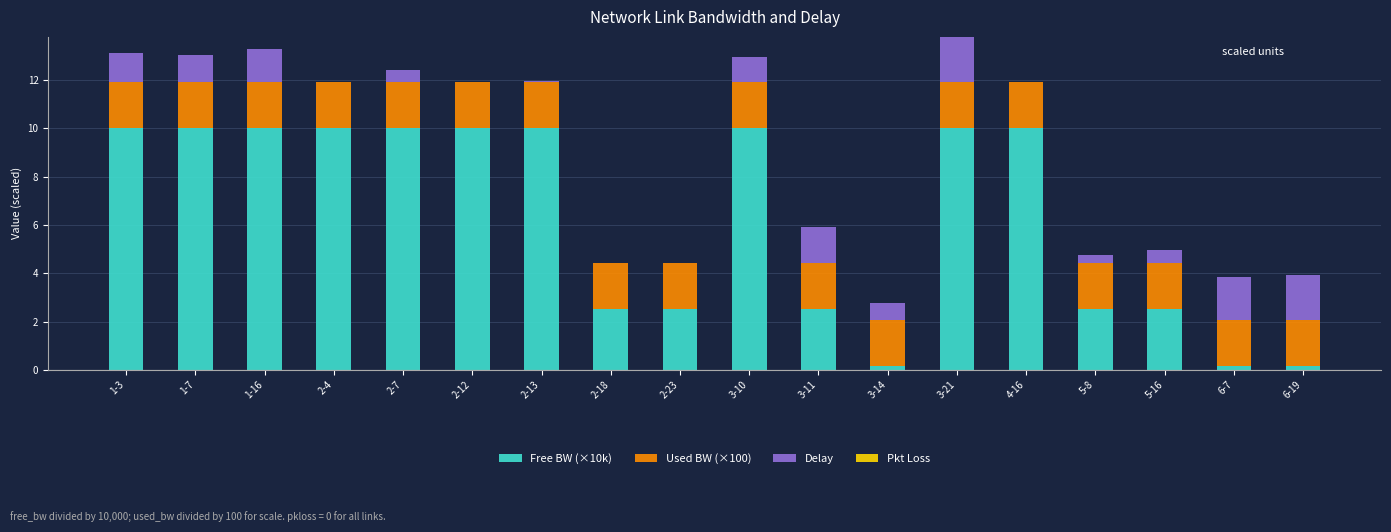

True or false: Free BW (×10k) has a value of 10.0 at 1-3.

True